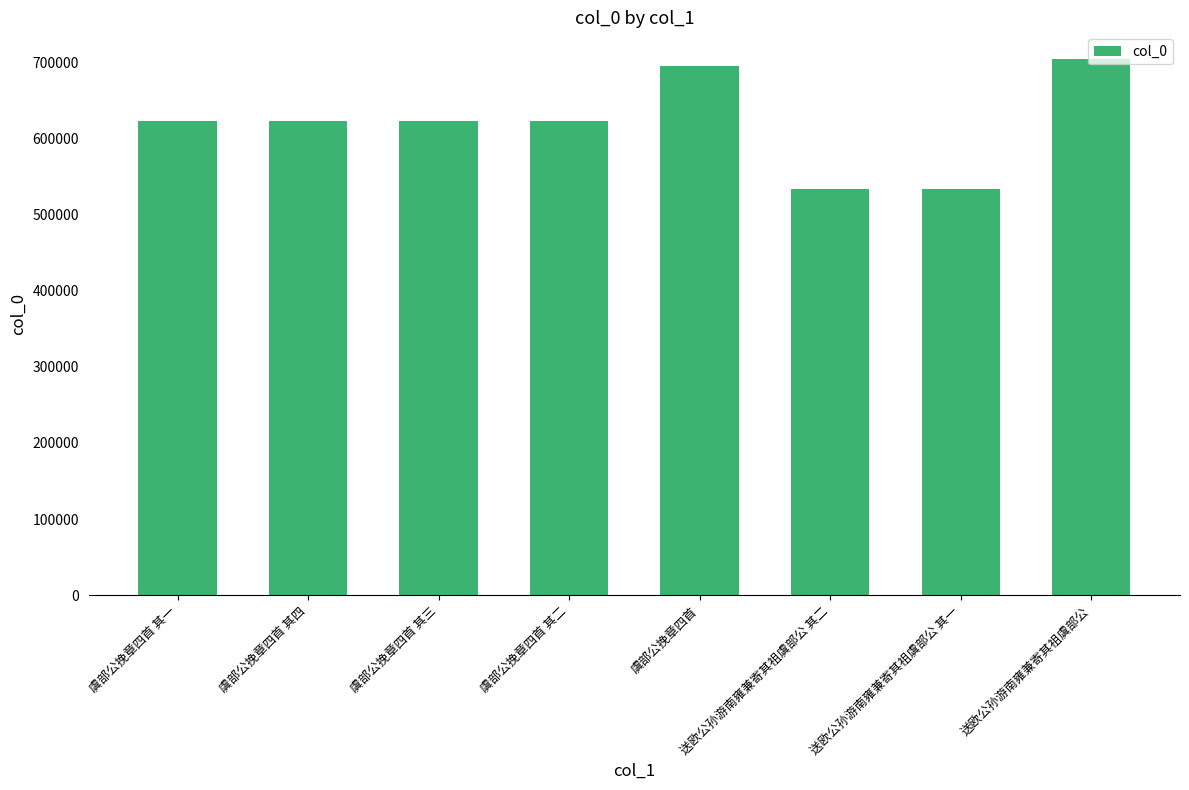

What is the smallest value displayed?

534289